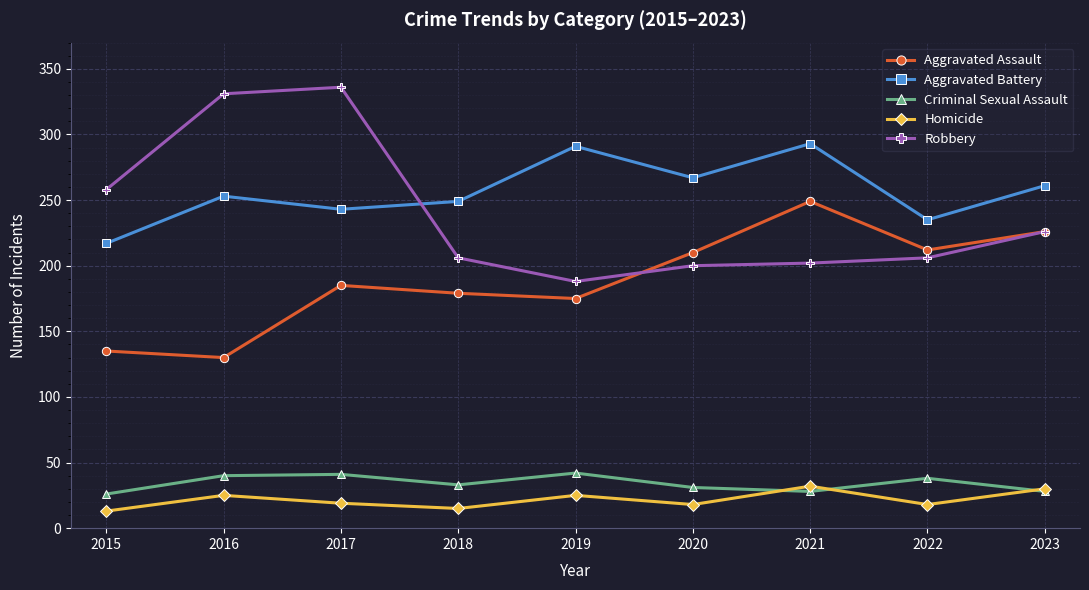

What is the maximum value shown in the chart?

336